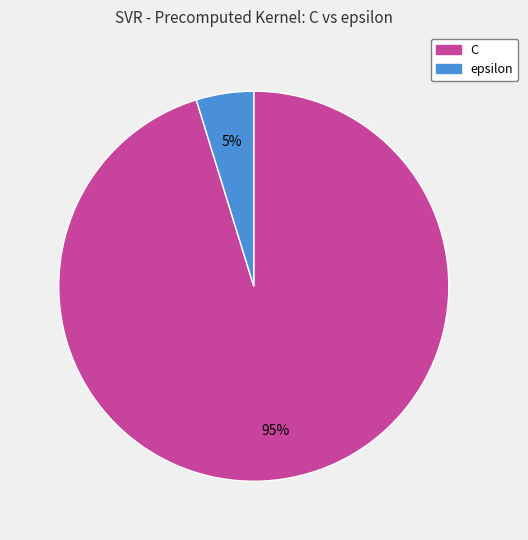

To the nearest percent, what is the difference between the epsilon and C slice percentages?

90%